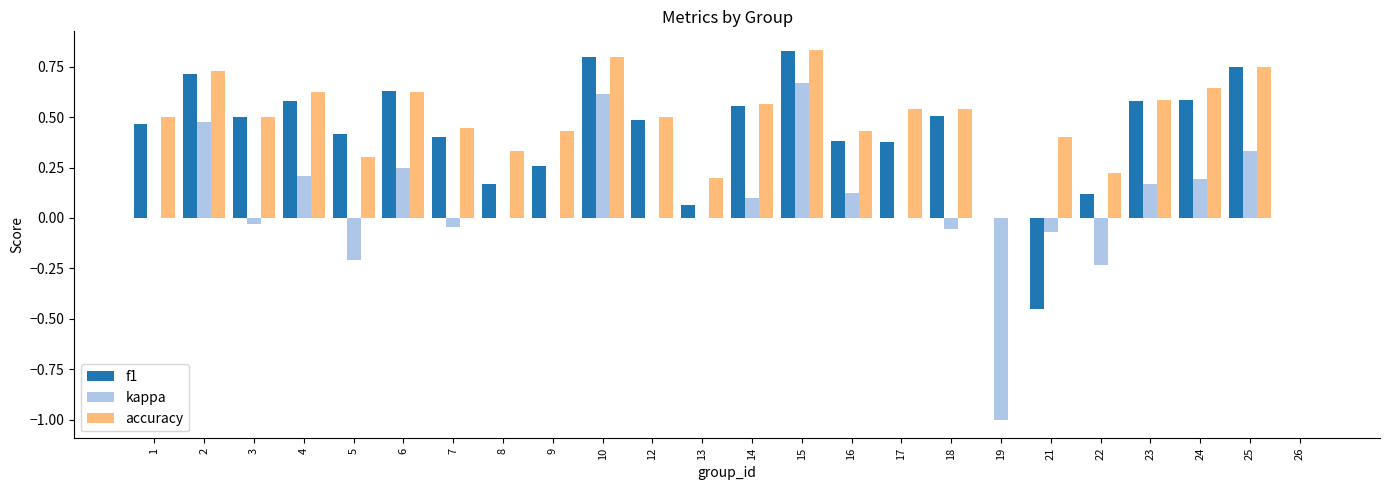

What is the sum of the accuracy values at 4 and 5?

0.9